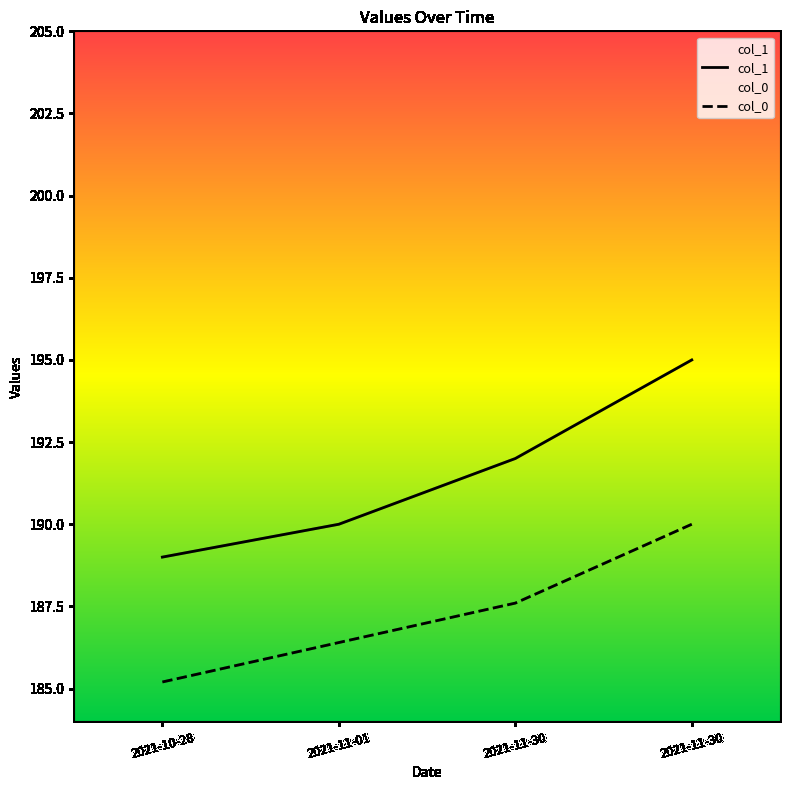

At how many categories does at least one series exceed 186?

4